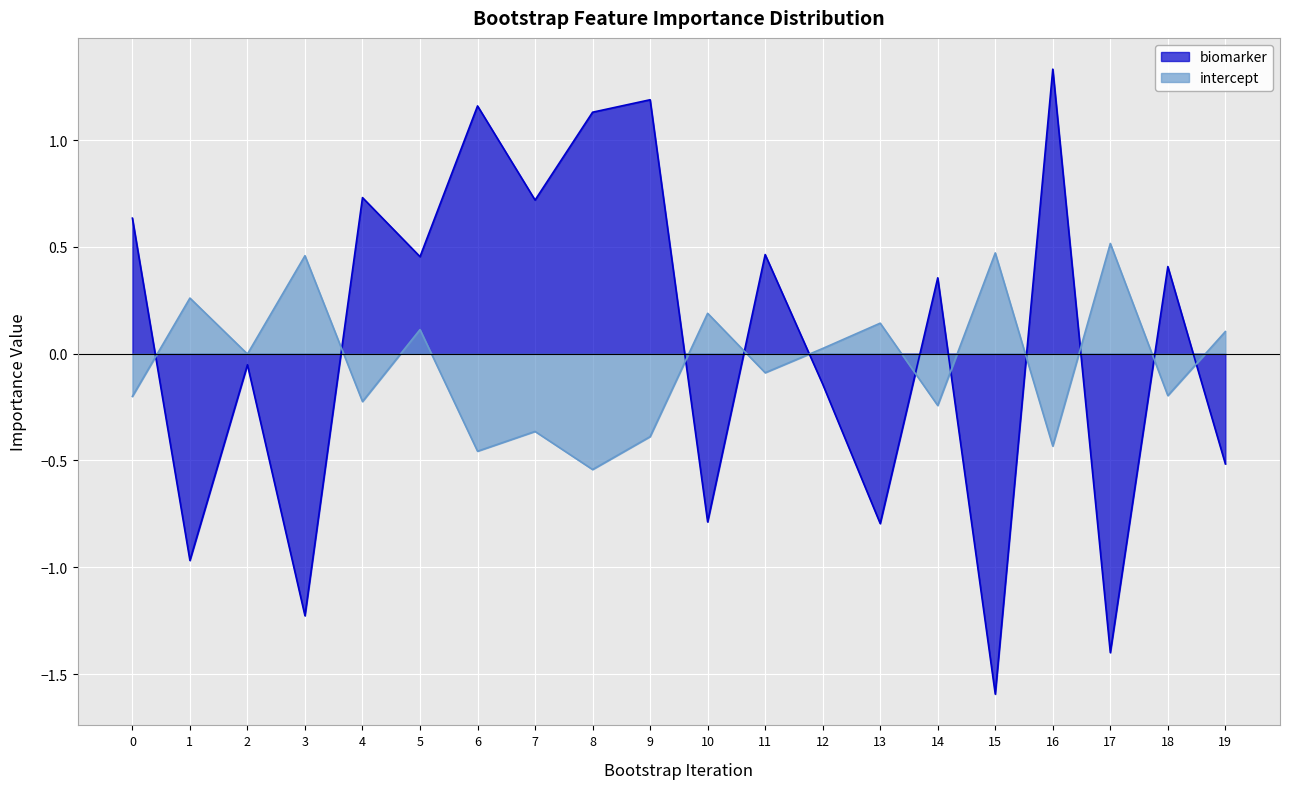

What is the minimum value for intercept?

-0.5